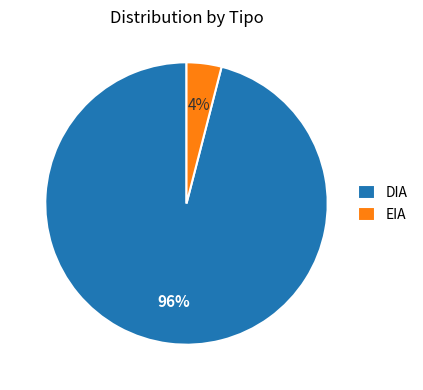

Do EIA and DIA together represent more than half of the pie?

Yes